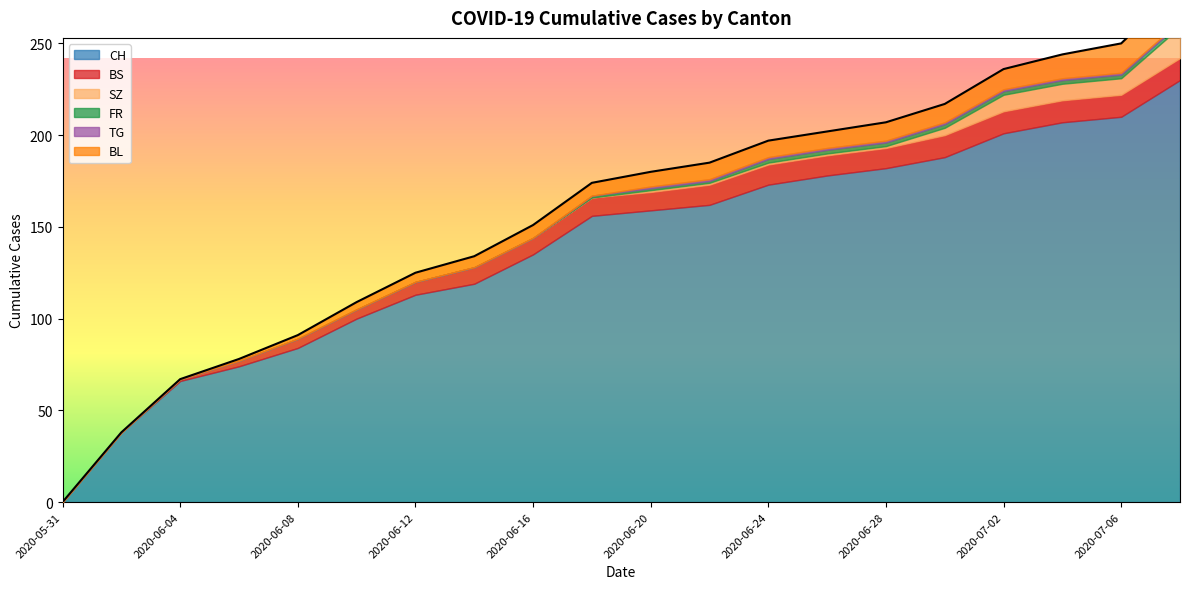

Does the chart display data point markers on the line(s)?

No